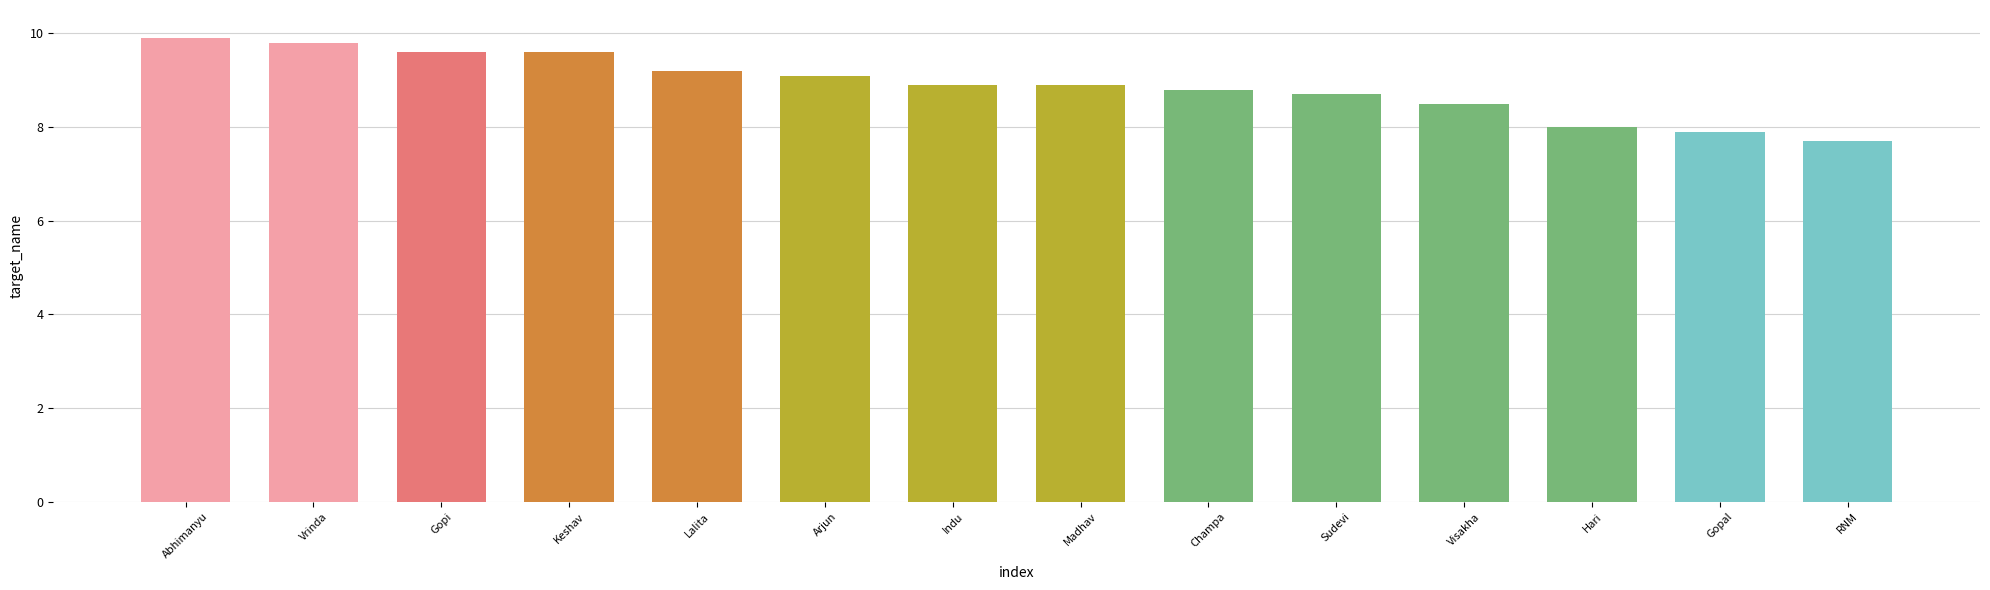

Approximately how many times larger is the value at Gopi compared to Gopal?

1.2